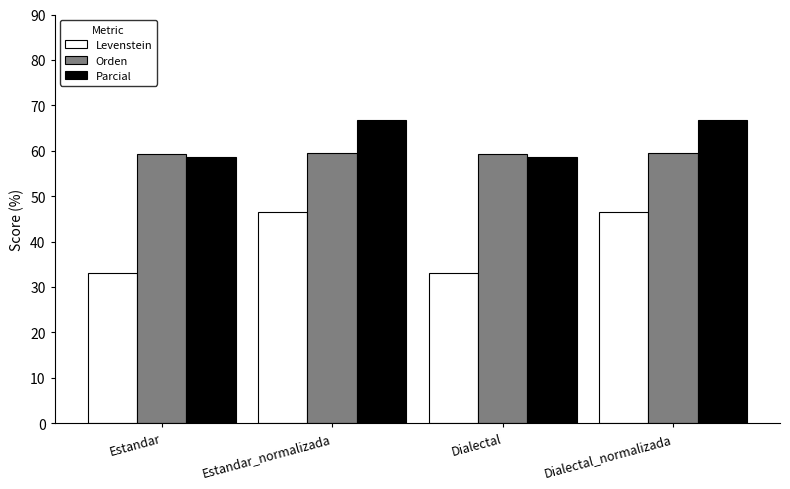

What is the difference between the Parcial values at Estandar_normalizada and Dialectal?

8.0